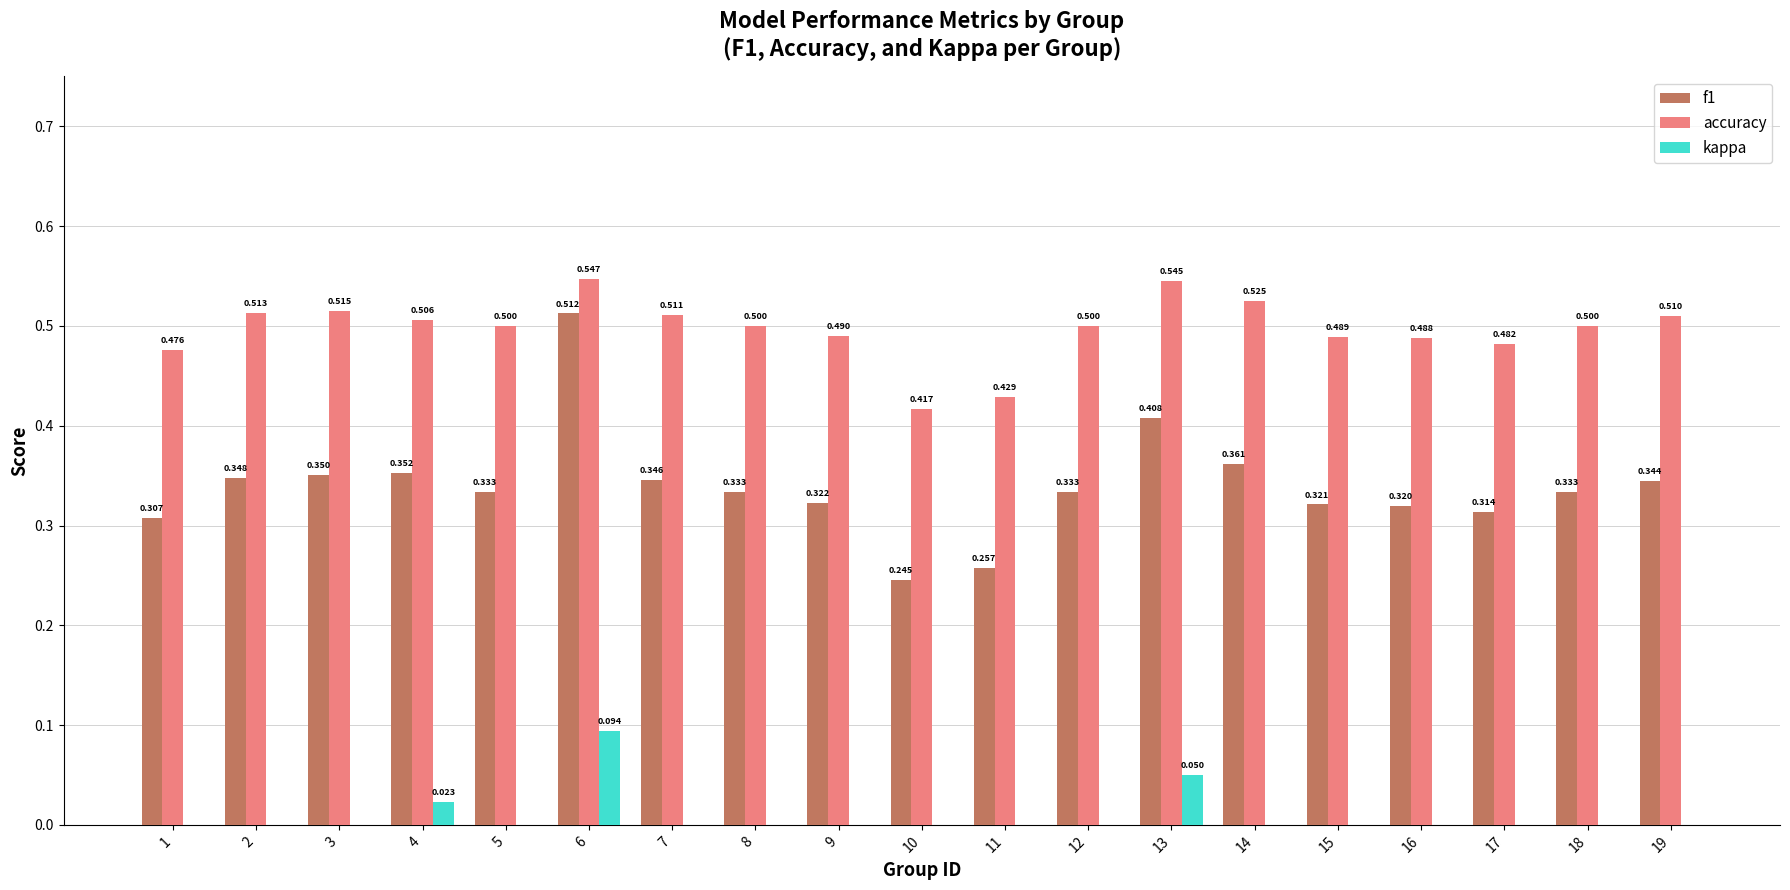

Is the value of accuracy at 15 greater than the value of kappa at 19?

Yes